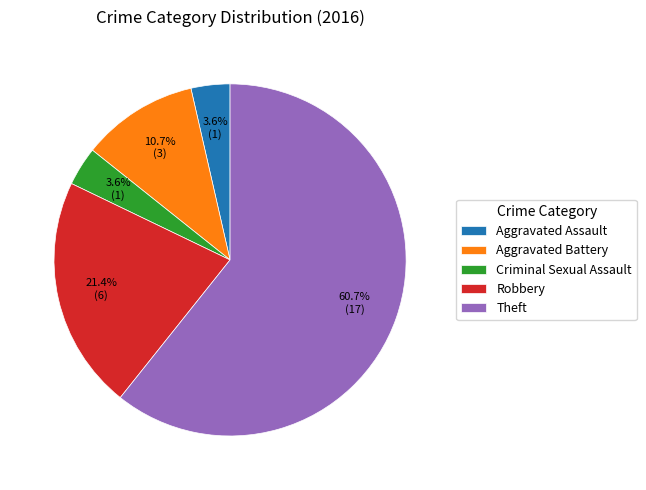

To the nearest percent, what percentage of the pie is Theft?

61%